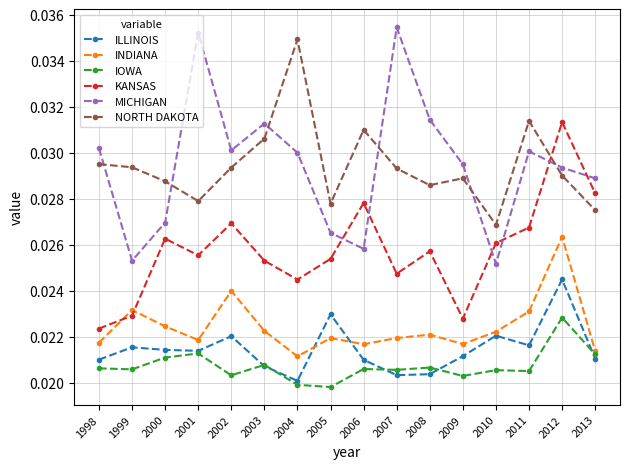

True or false: NORTH DAKOTA has more than 2 points higher than both neighbors.

True